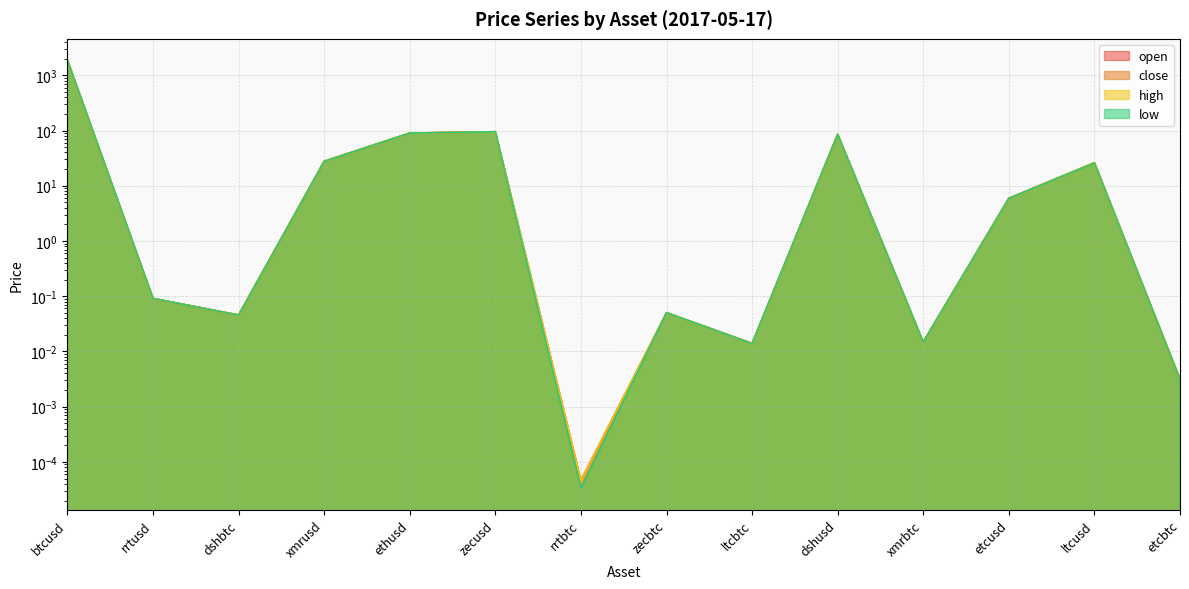

True or false: close has a value of 5.9 at etcusd.

True